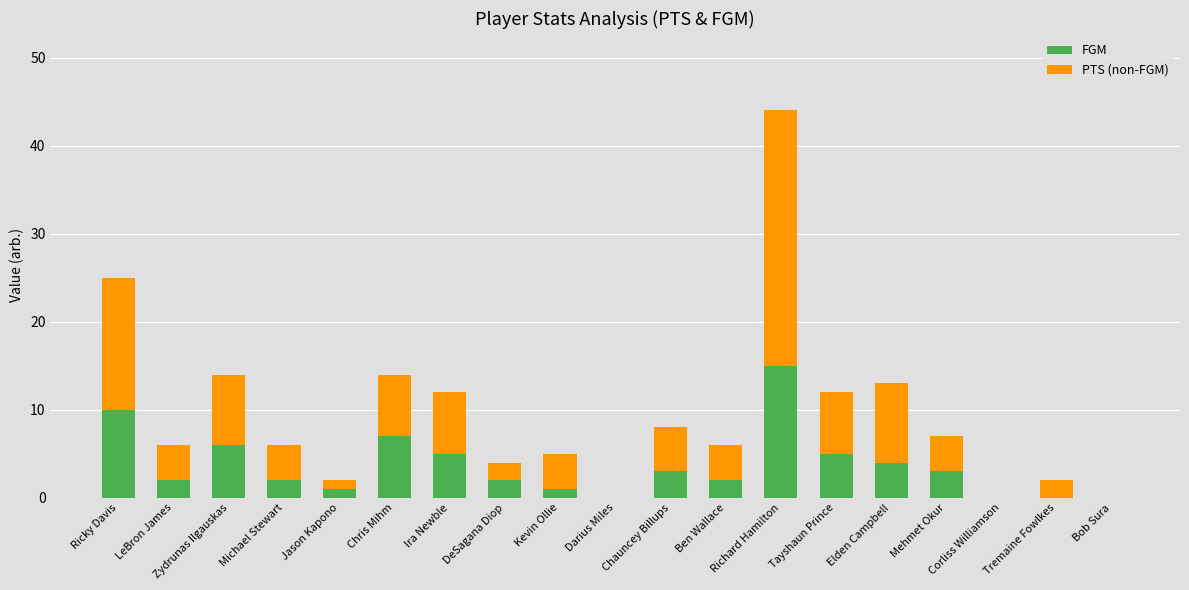

What is the sum of the FGM values at Zydrunas Ilgauskas and Darius Miles?

6